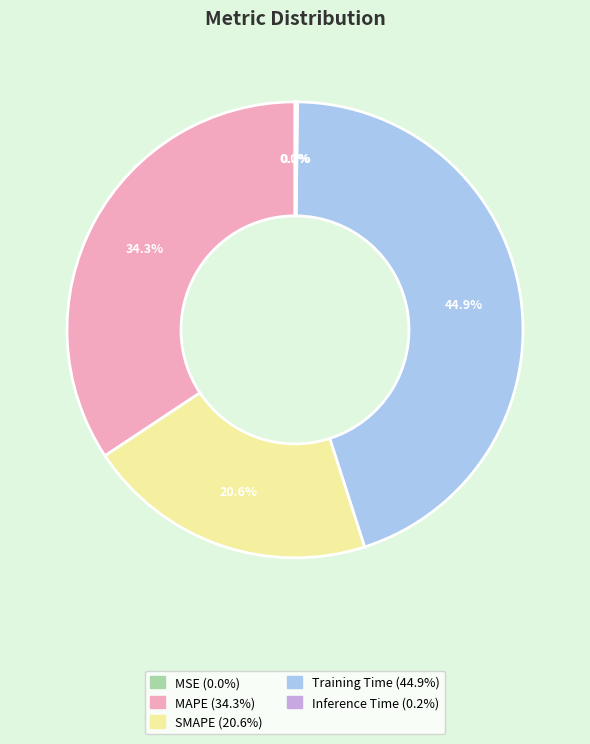

Approximately how many times larger is the value at SMAPE compared to MAPE?

0.6